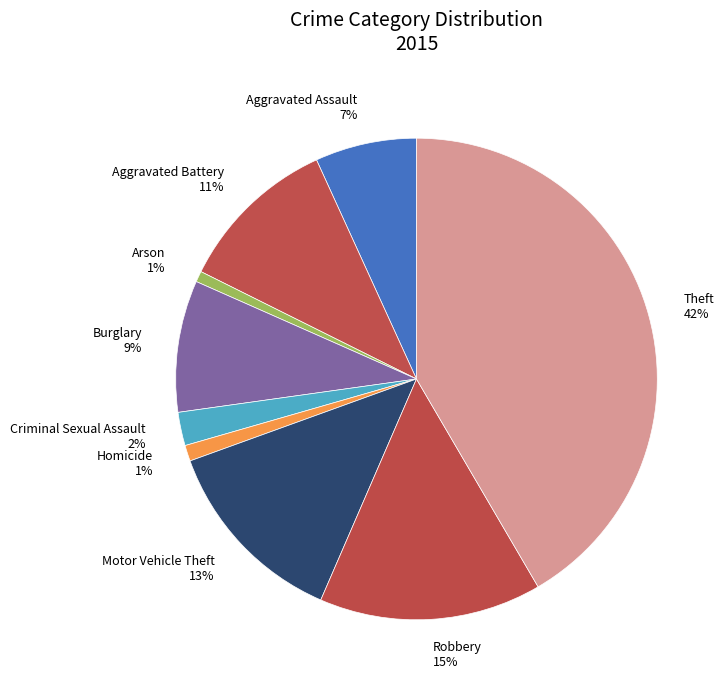

How many segments does this pie chart have?

9